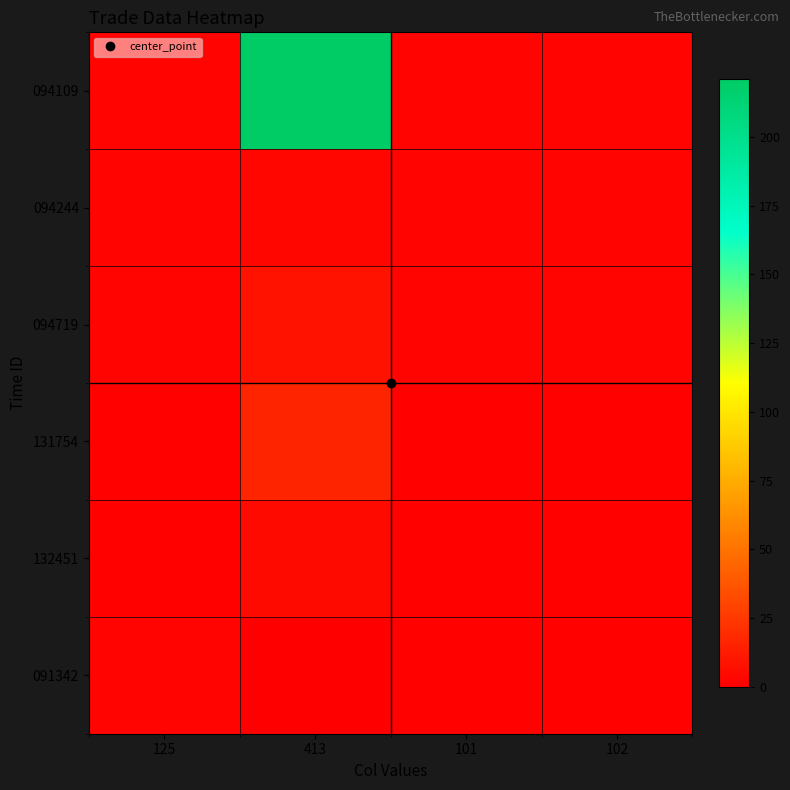

Reading right to left, list all the values displayed in this chart.

094109: 102=1.8	101=1.8	413=221.0	125=1.8
094244: 102=1.8	101=1.8	413=3.0	125=1.8
094719: 102=1.8	101=1.8	413=8.0	125=1.8
131754: 102=1.7	101=1.7	413=16.0	125=1.7
132451: 102=1.7	101=1.7	413=5.0	125=1.7
091342: 102=1.7	101=1.7	413=0.0	125=1.9